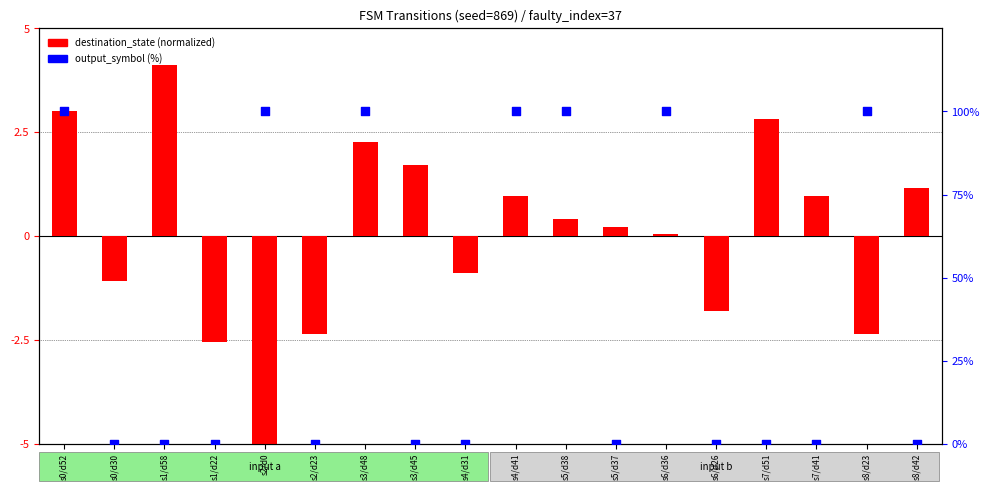

Which series contains the highest Y value?

output_symbol (%)